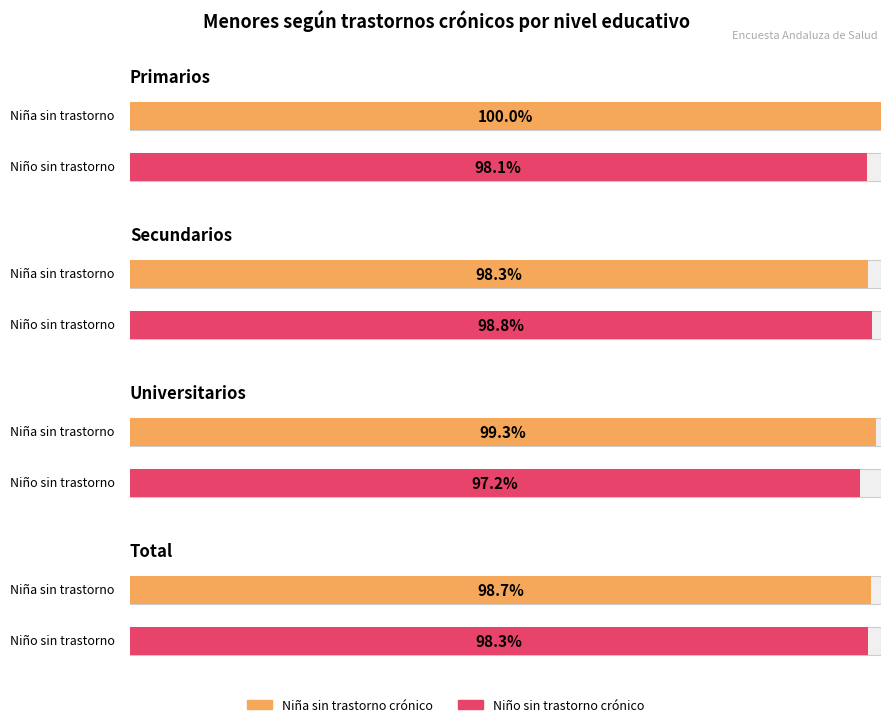

Between Primarios and Total, which series saw the biggest shift?

Sí (Niña)